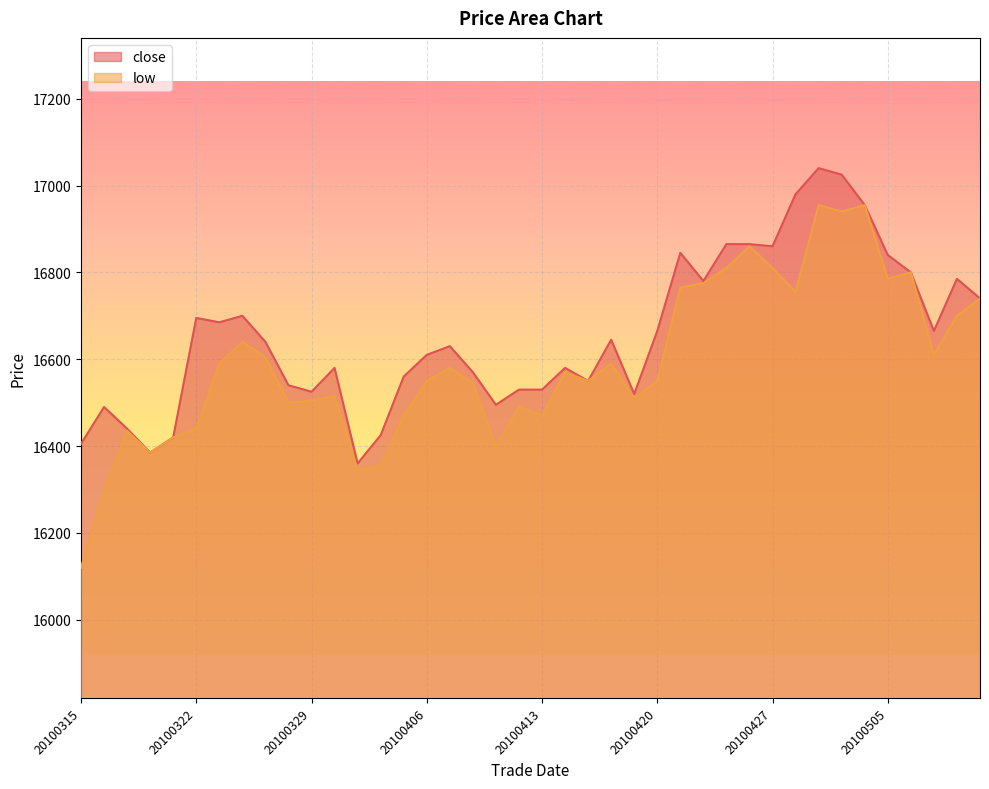

What is the sum of the low values at 20100415 and 20100318?

32935